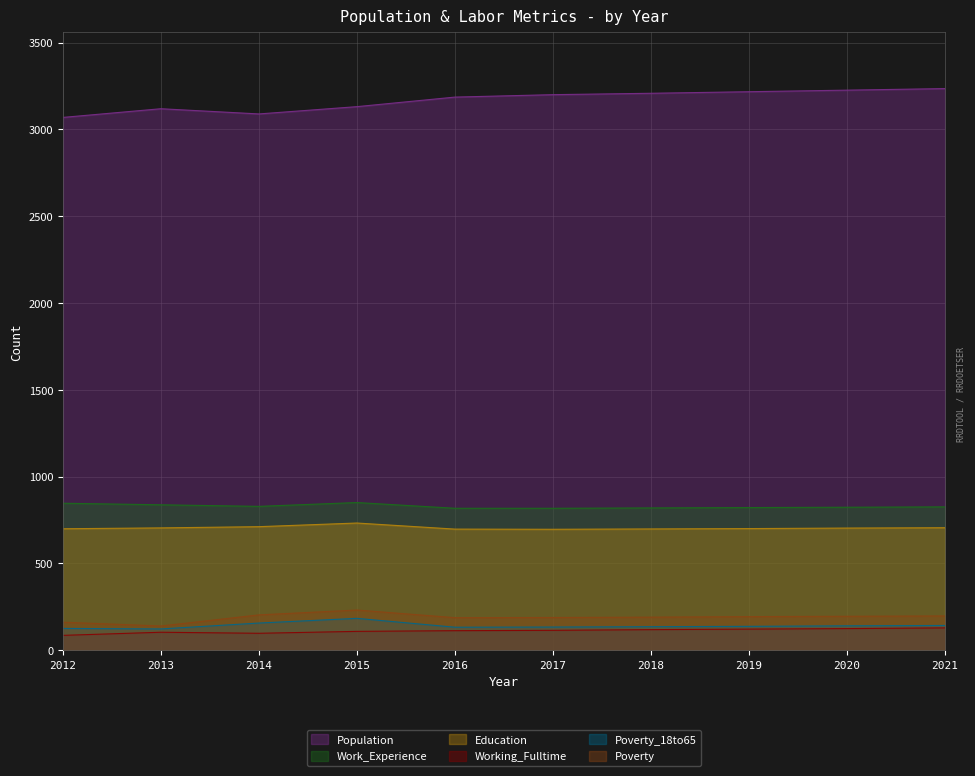

At which category is the sum across all series the highest?

2015